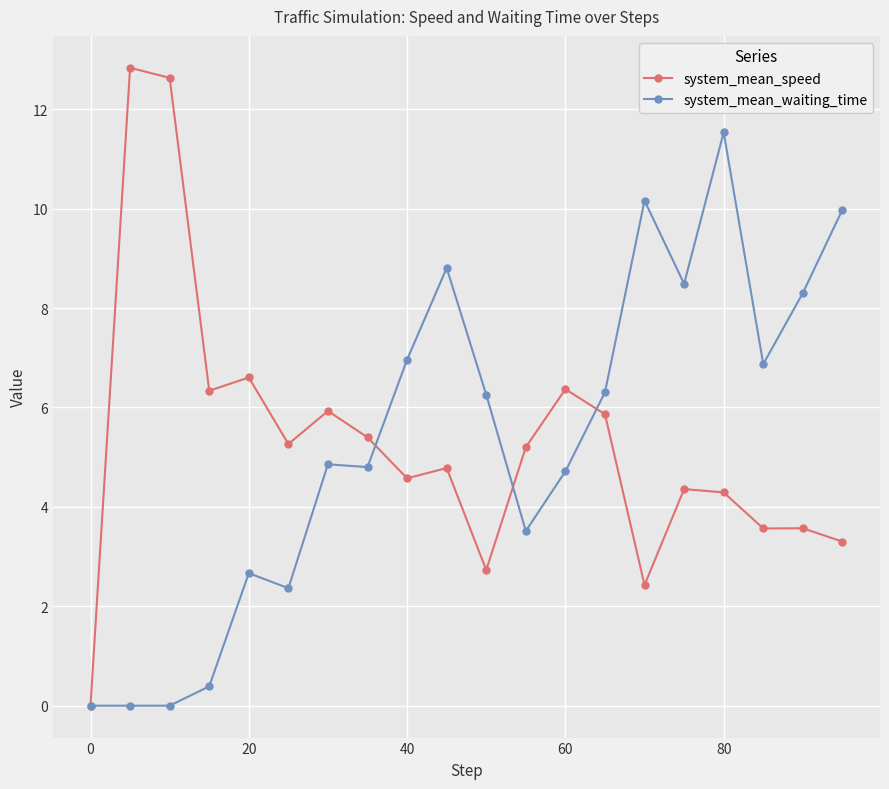

What is the value of the system_mean_waiting_time point at the 17th from the left?

11.5